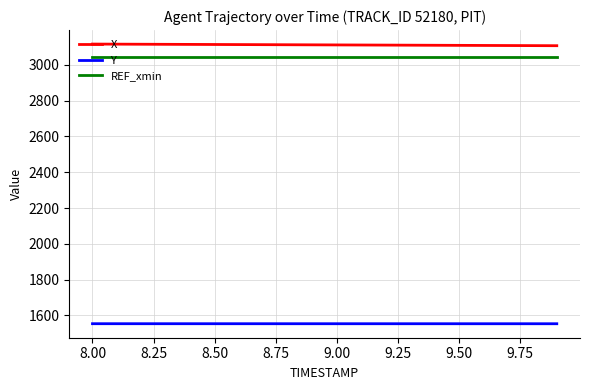

Rank the series by their maximum value, from highest to lowest.

X, REF_xmin, Y